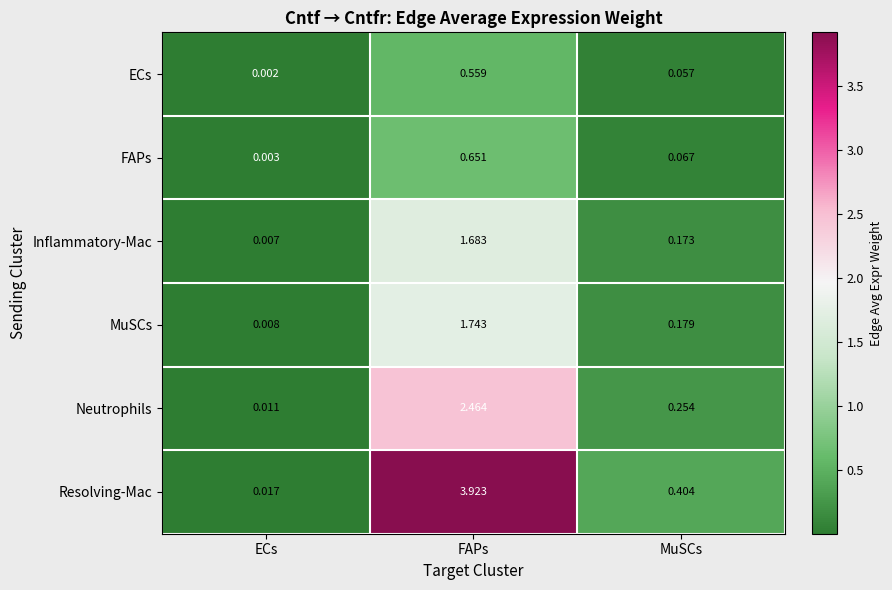

Which series has the largest total across all categories?

Resolving-Mac